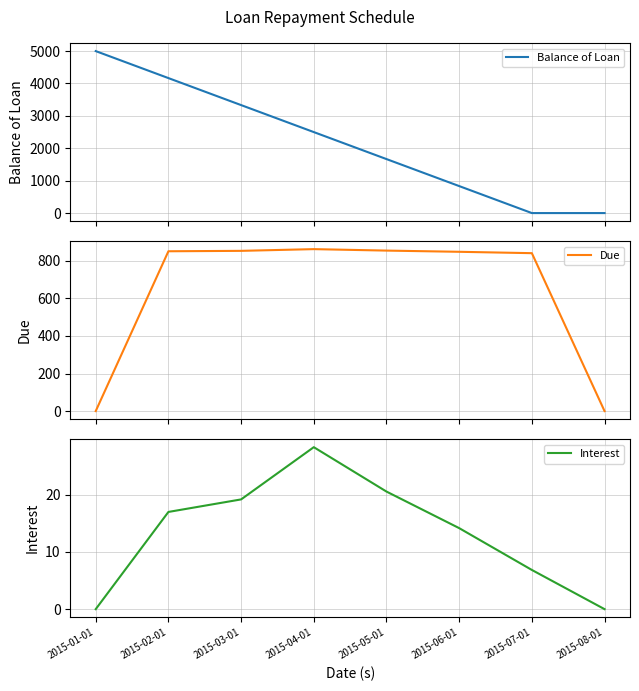

Where do Interest and Balance of Loan first cross each other?

2015-06-01 and 2015-07-01